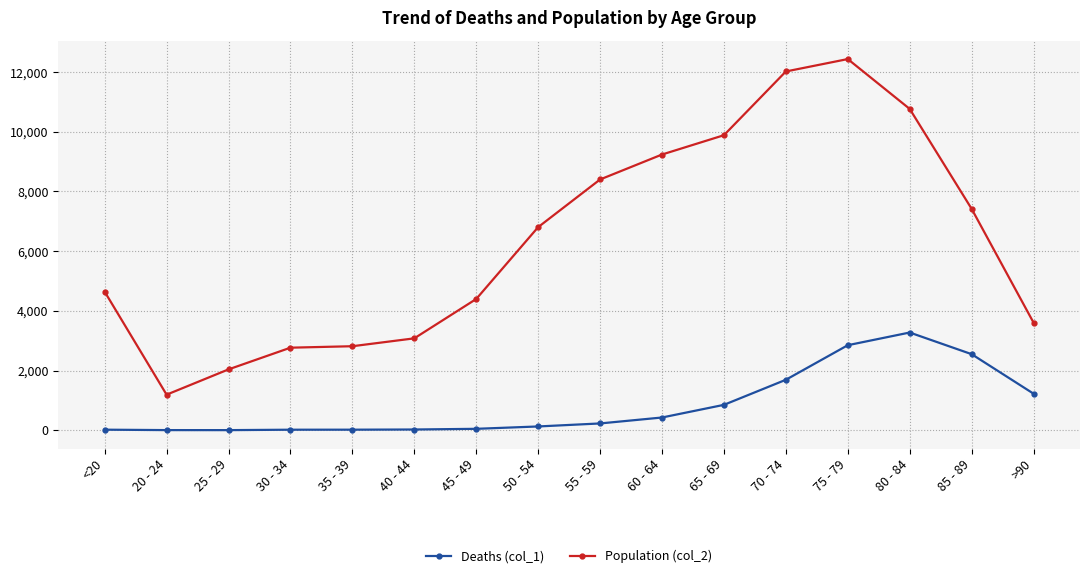

What is the smallest value displayed?

3